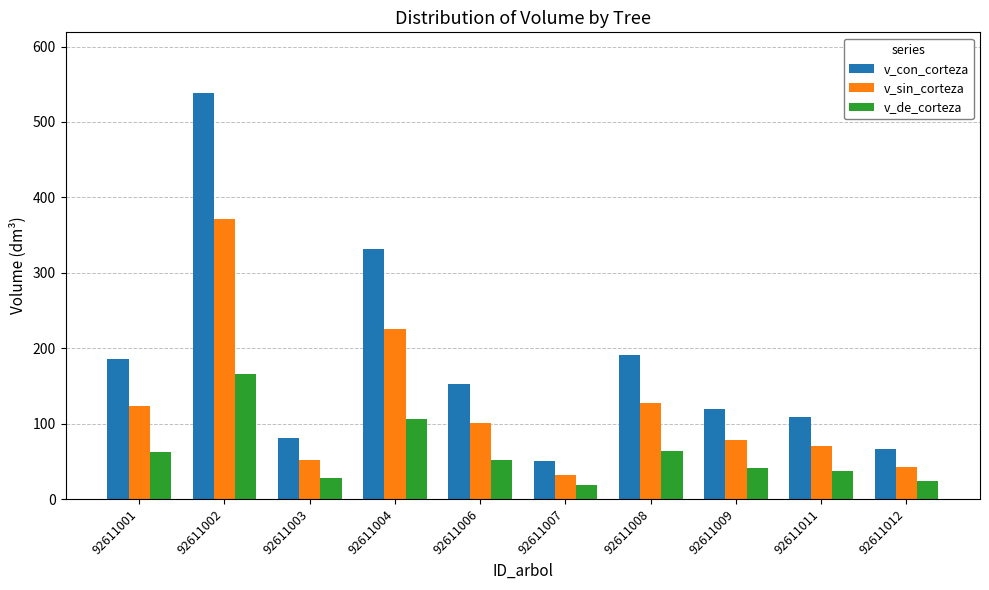

Where is v_de_corteza nearest to the value 92?

92611004